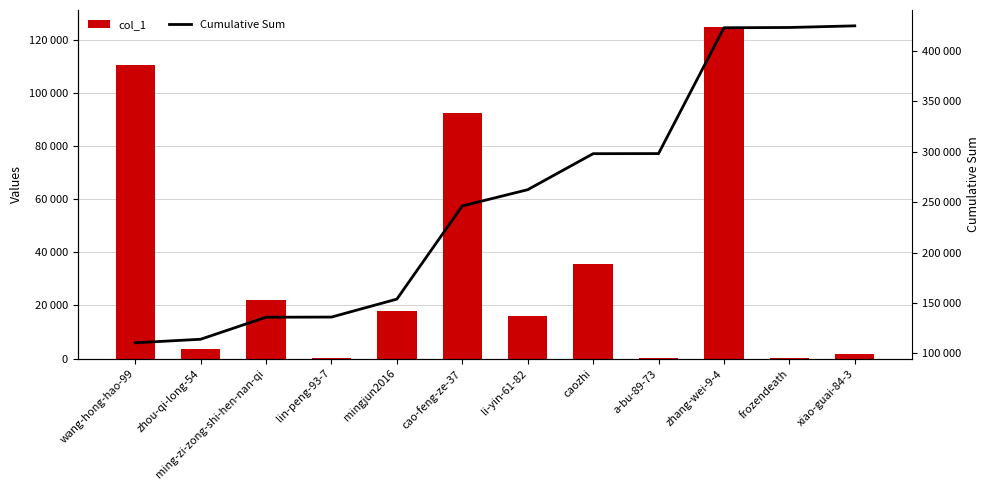

What position from the left is zhang-wei-9-4?

10